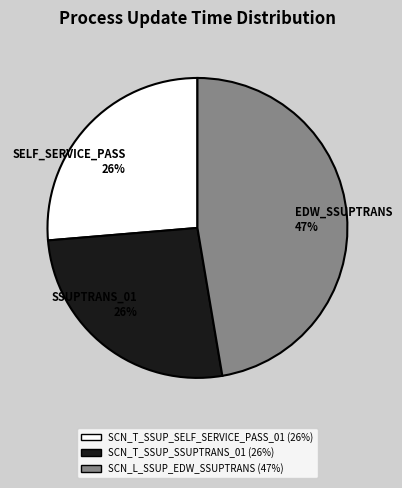

To the nearest percent, what portion does SELF_SERVICE_PASS 26% represent?

26%